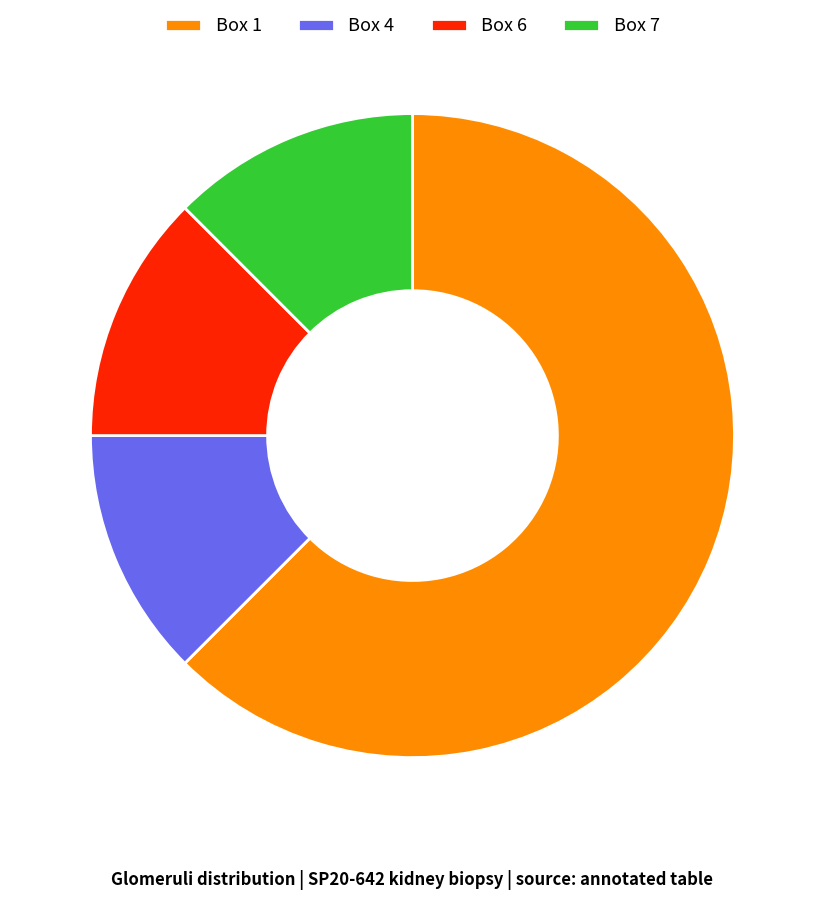

What is the majority slice?

Box 1